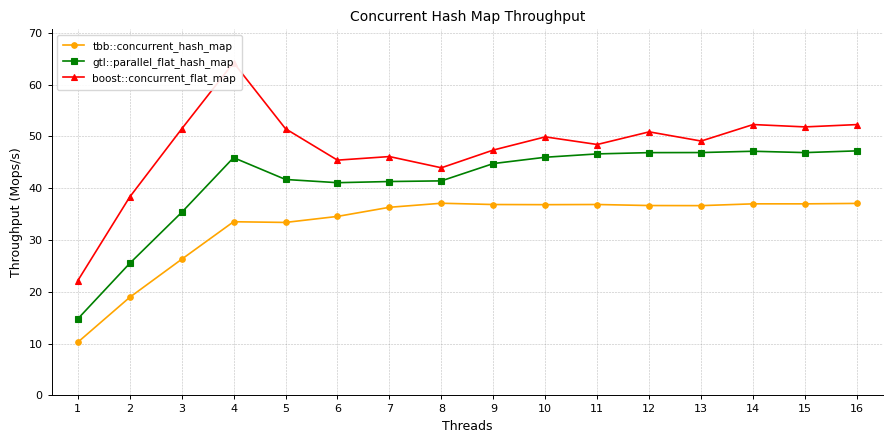

What is the sum of all tbb::concurrent_hash_map values?

525.2